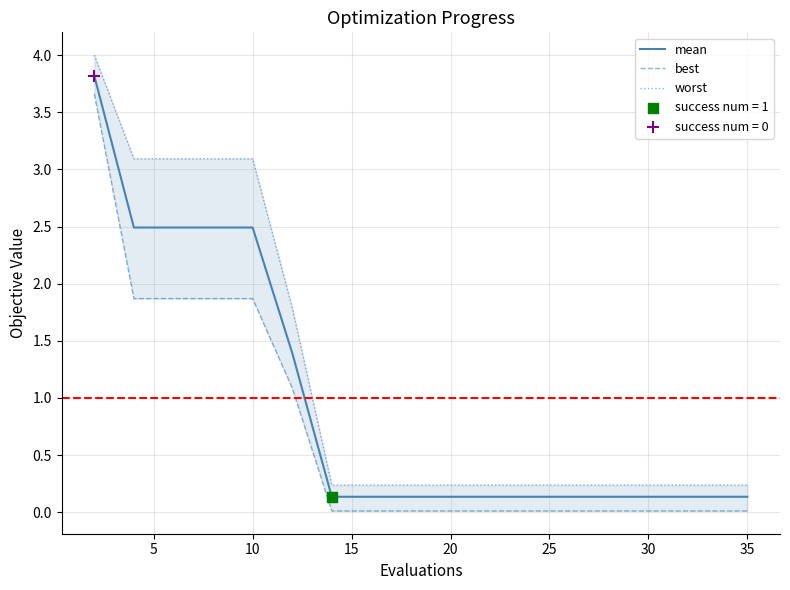

Which series reaches the minimum Y coordinate?

best